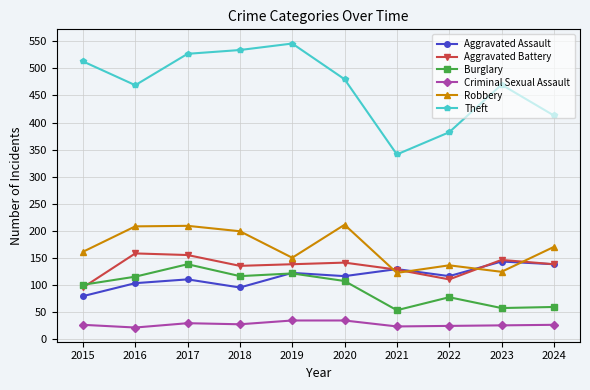

True or false: Theft and Aggravated Assault intersect in this chart.

False